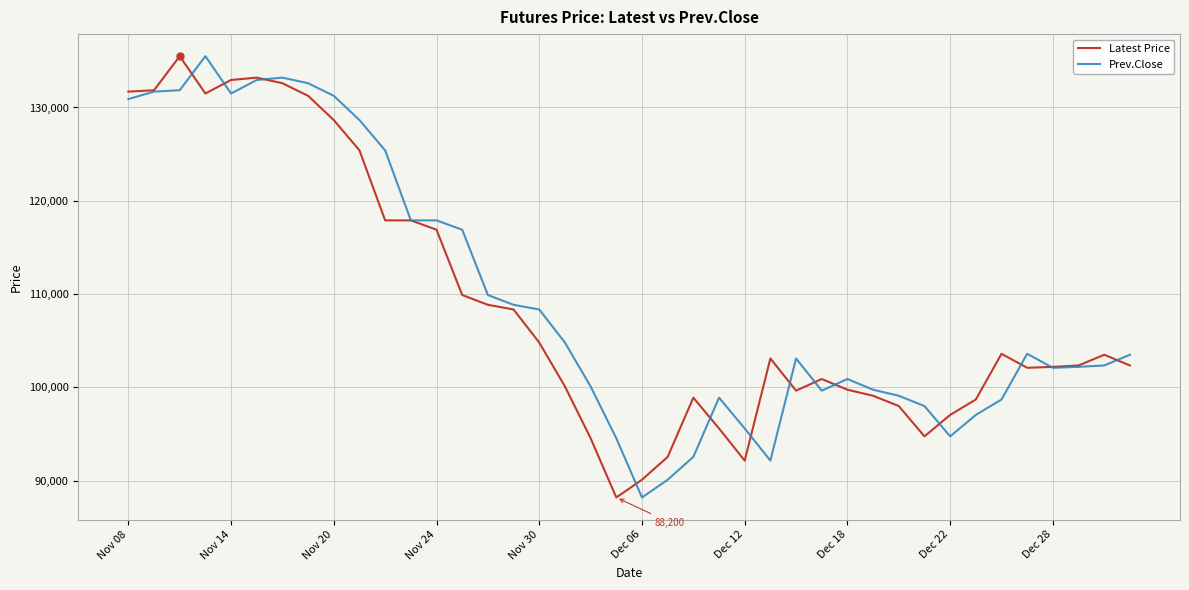

What is the minimum value for Latest Price?

88200